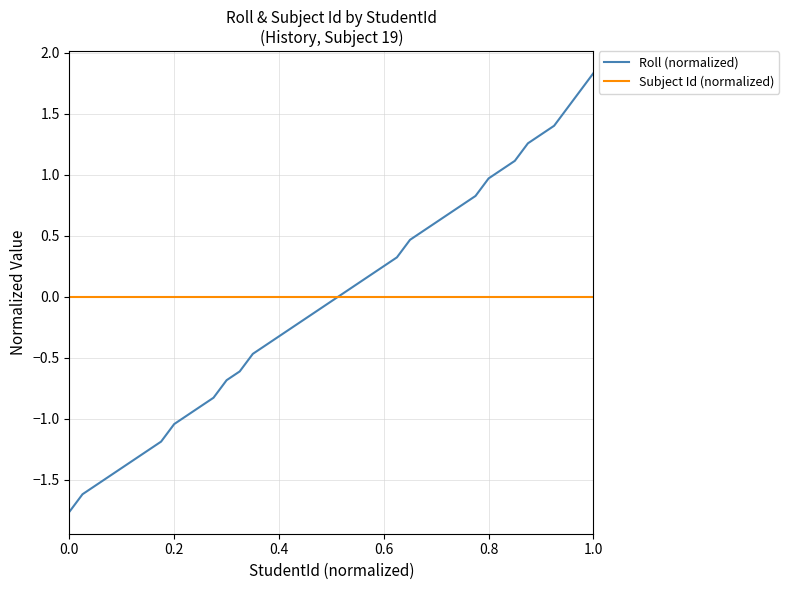

List the series in order of their peak value, highest first.

Roll (normalized), Subject Id (normalized)